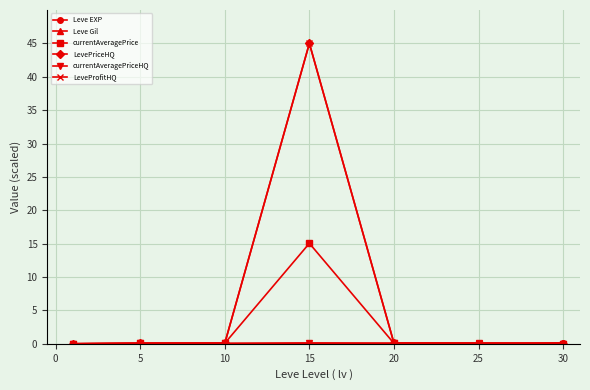

What is the value of the LeveProfitHQ point at the 4th from the left?

45.0